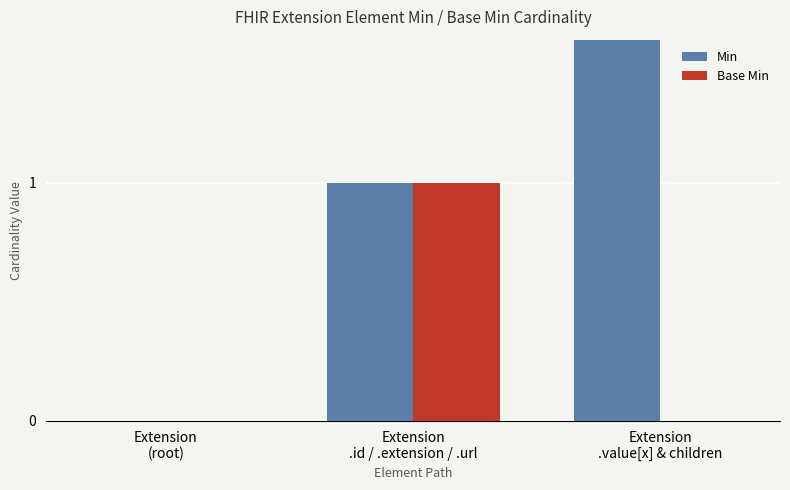

Which label corresponds to the smallest value in the chart?

Extension
(root)